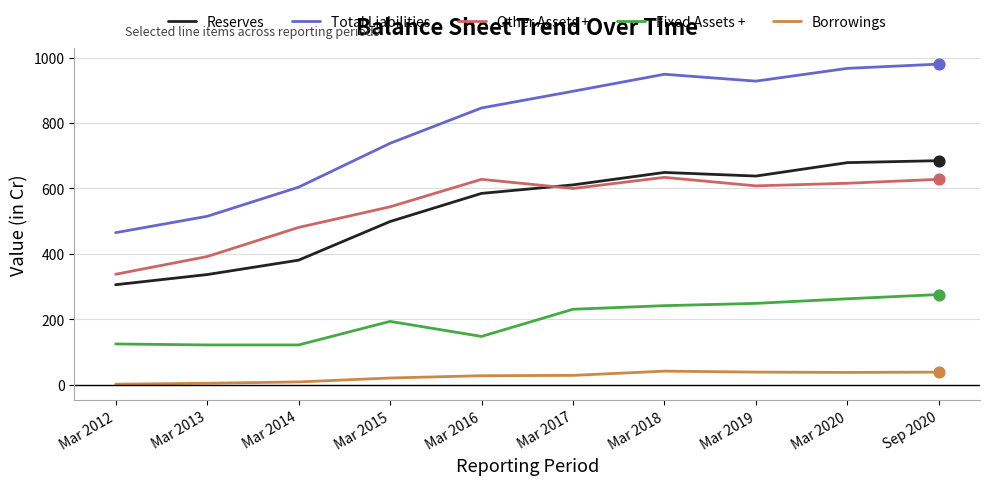

What is the spread (max minus min) of values at Mar 2018?

907